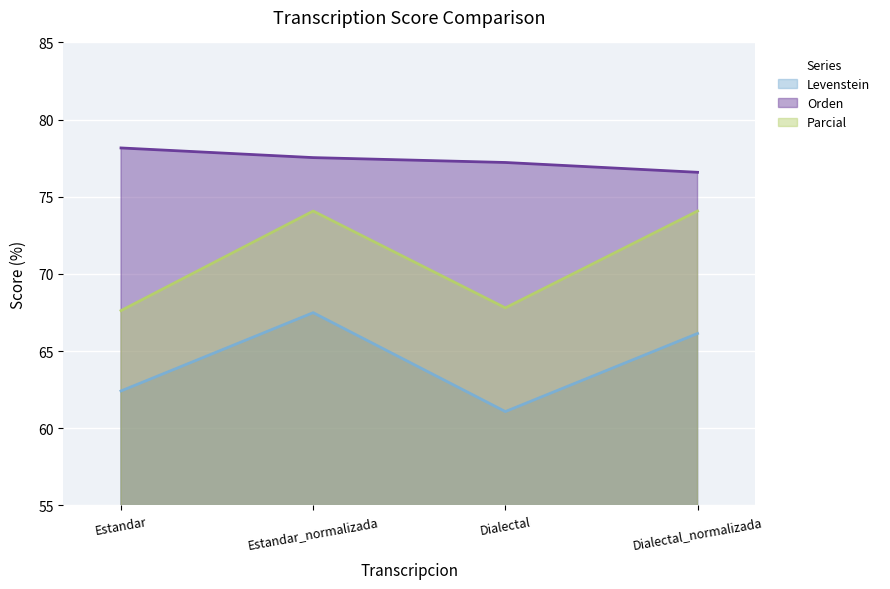

Which series has the largest total across all categories?

Orden